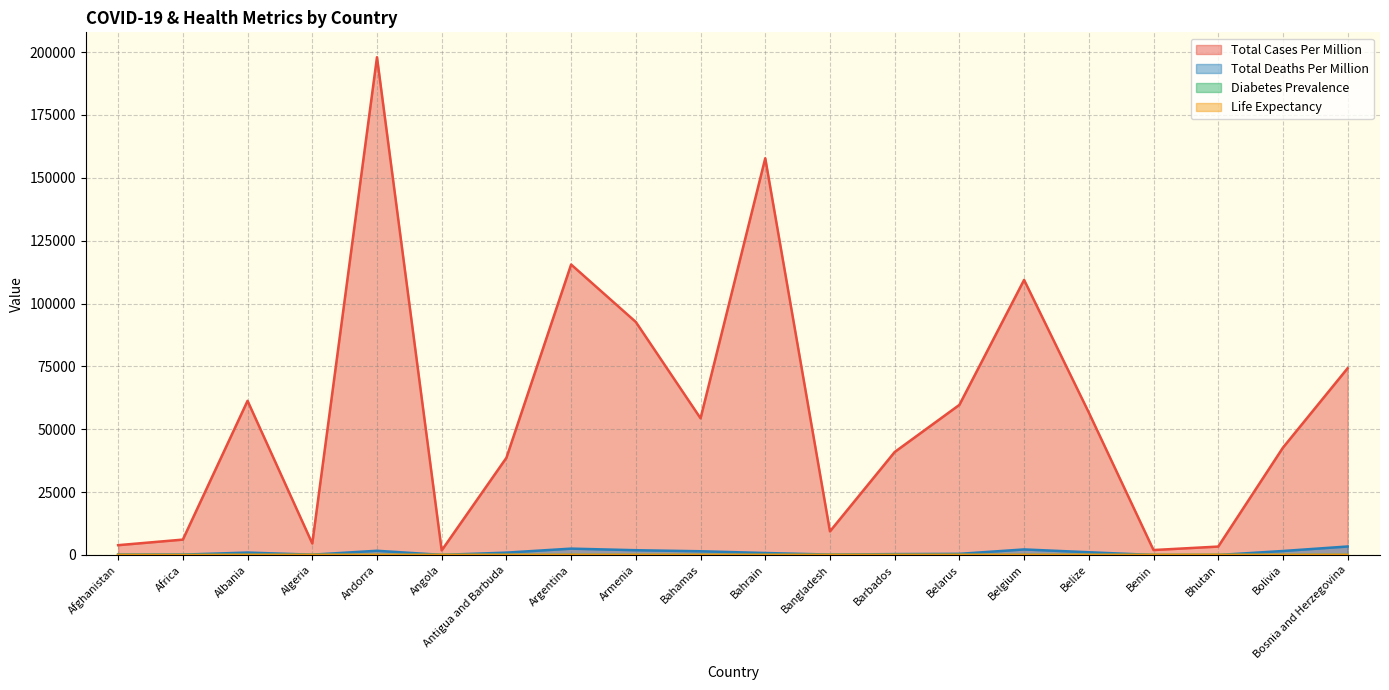

True or false: total_deaths_per_million has a value of 970.4 at Albania.

True